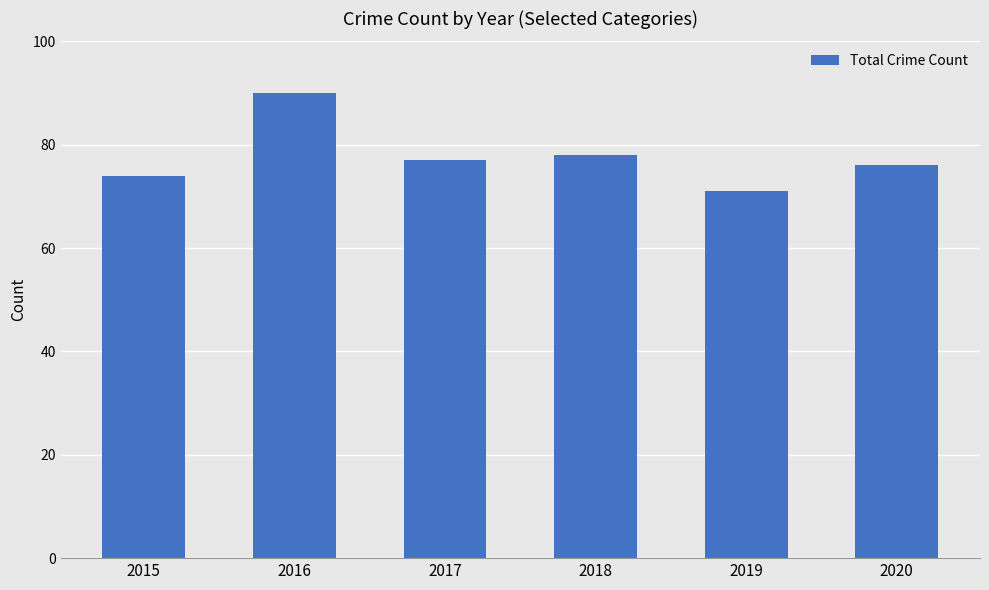

What is the smallest value displayed?

71